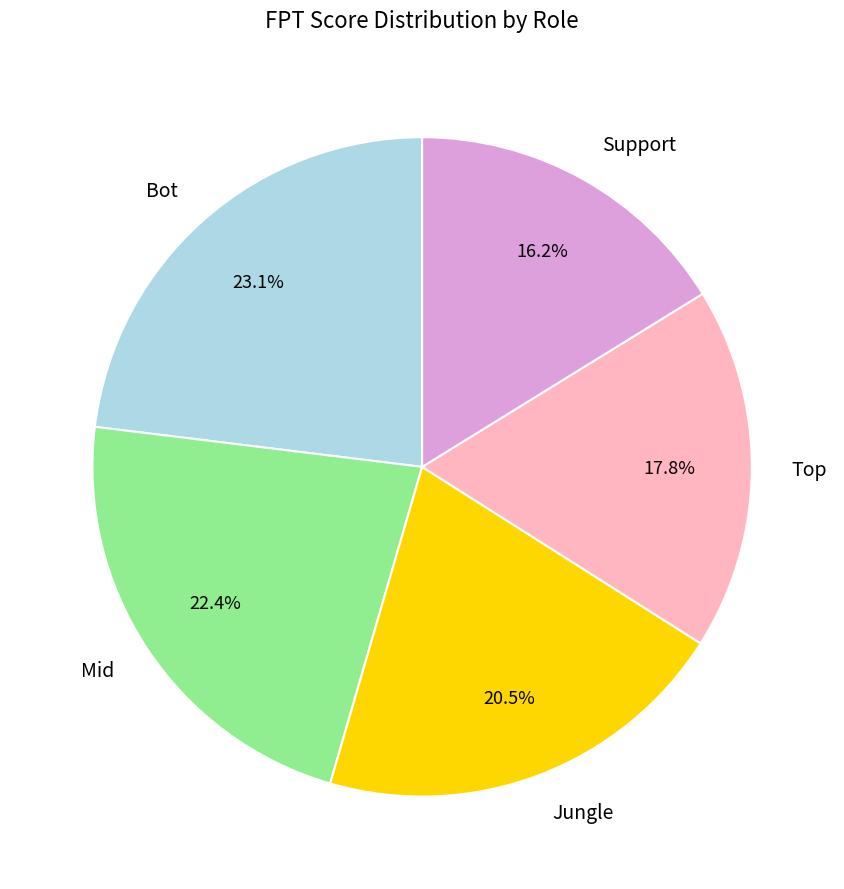

To the nearest percent, what portion does Mid represent?

22%